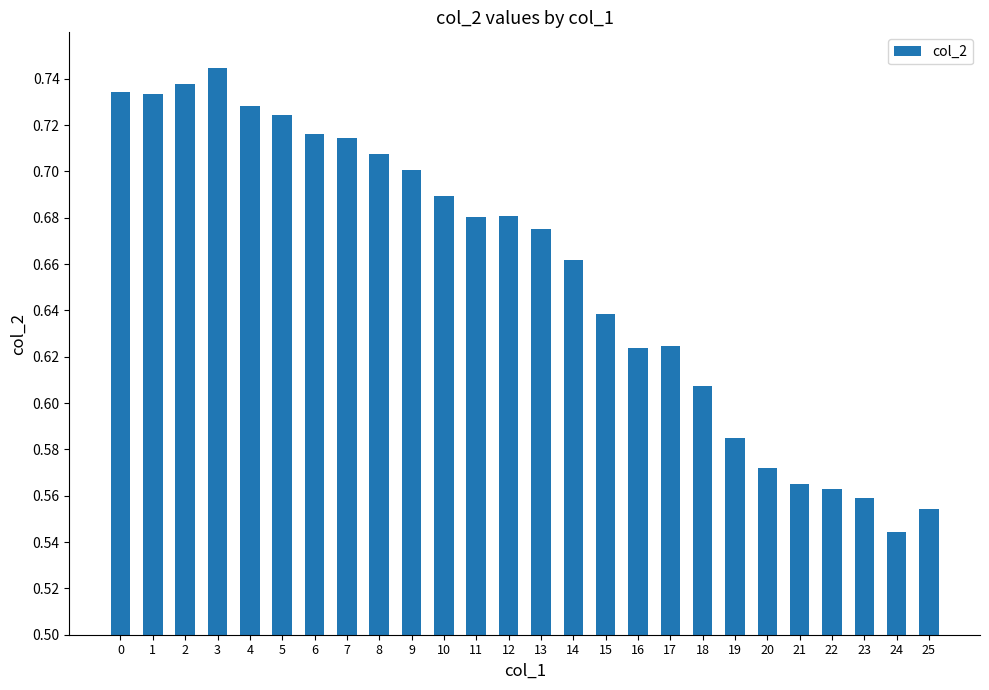

The chart shows a value of 0.7 at 12. True or false?

True